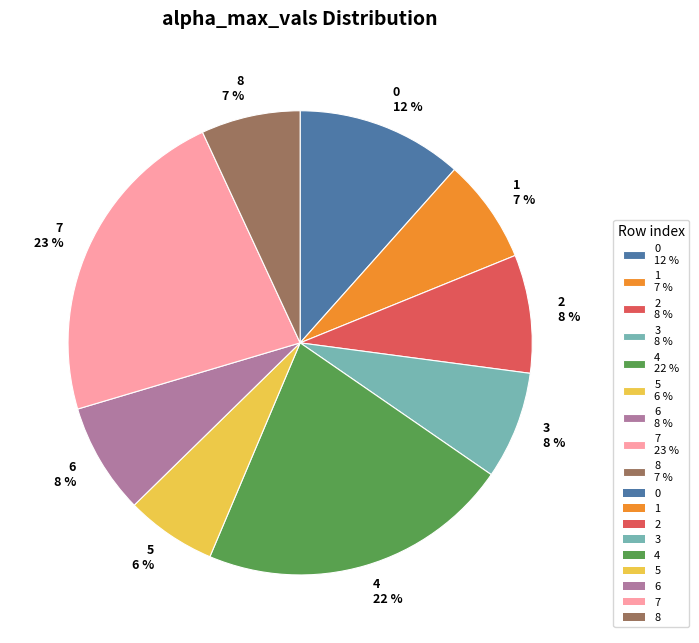

True or false: 7 accounts for 23% of the total.

True